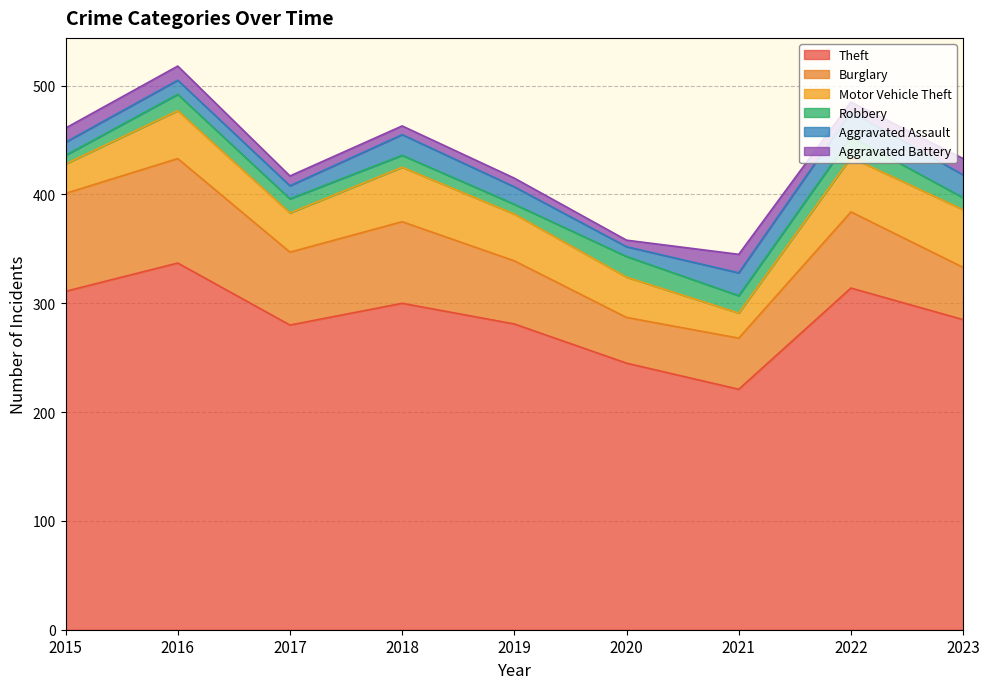

At which category is the sum across all series the highest?

2016